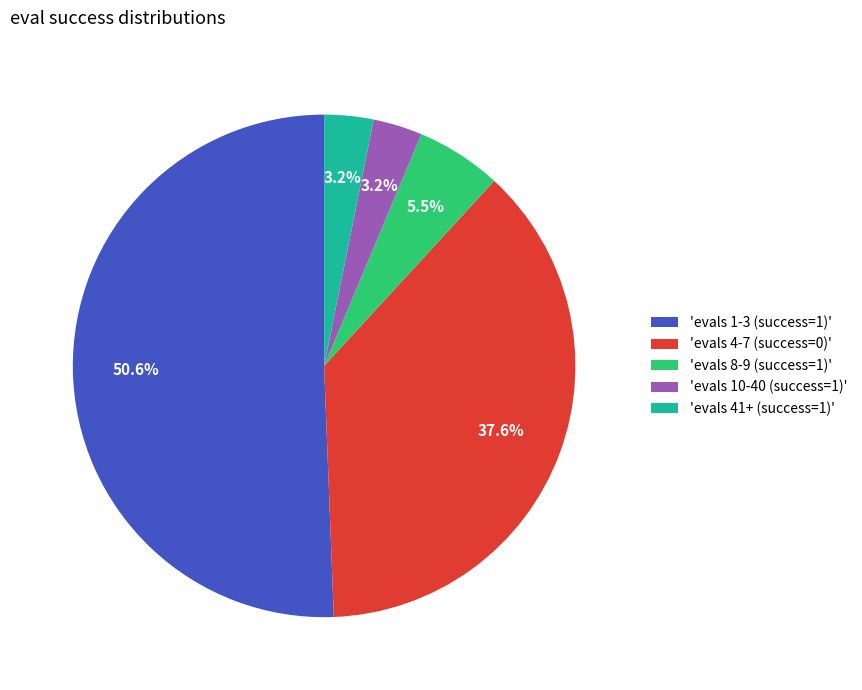

How much of the chart is everything except 'evals 8-9 (success=1)'?

94.5%